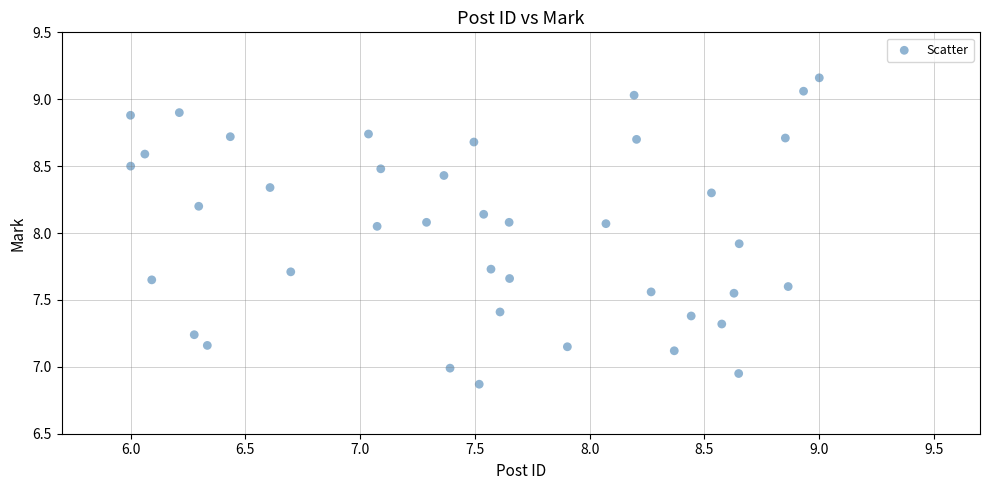

What is the range of X values (max minus min)?

3.0